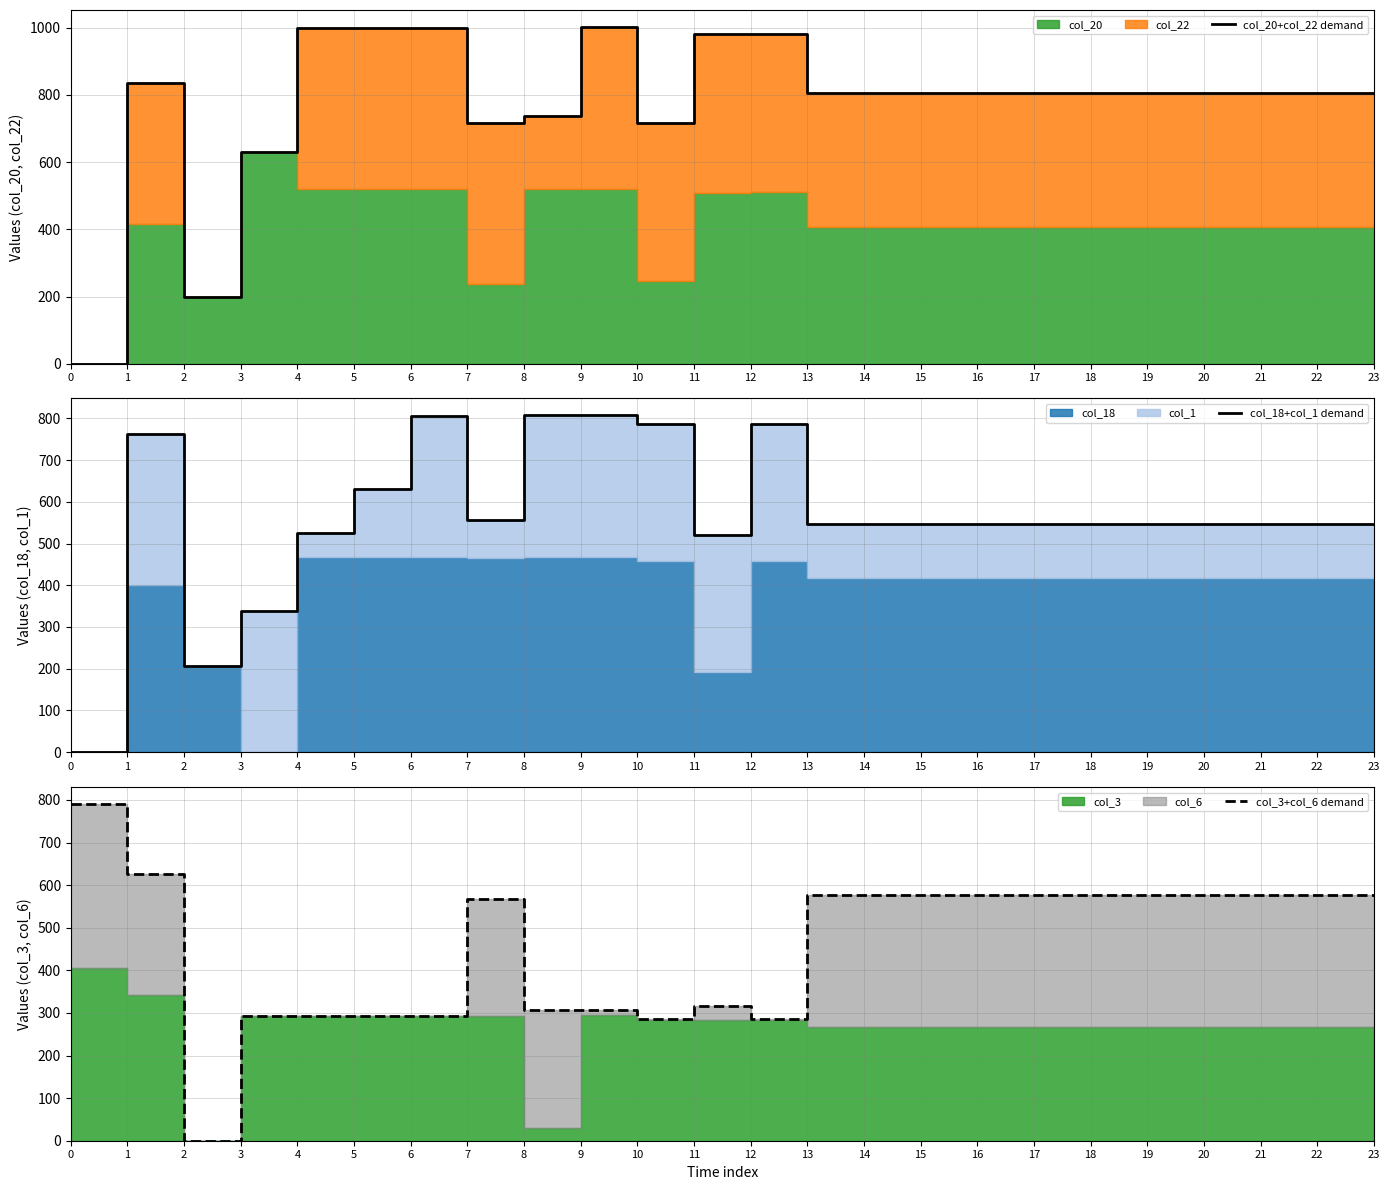

What is the total value across all series at 5?

1924.9